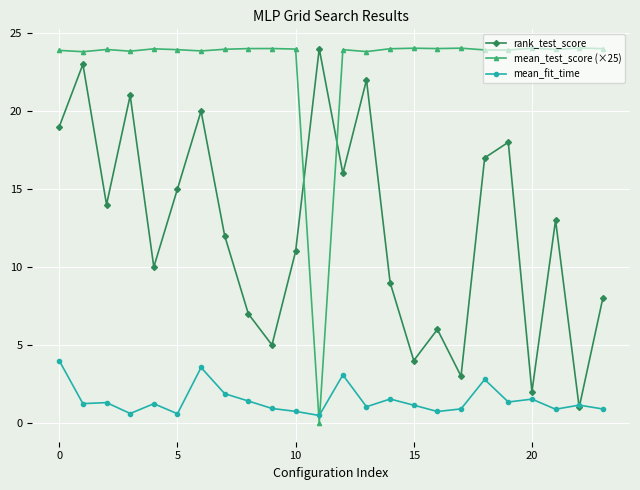

How many times do mean_fit_time and mean_test_score (×25) cross each other?

2